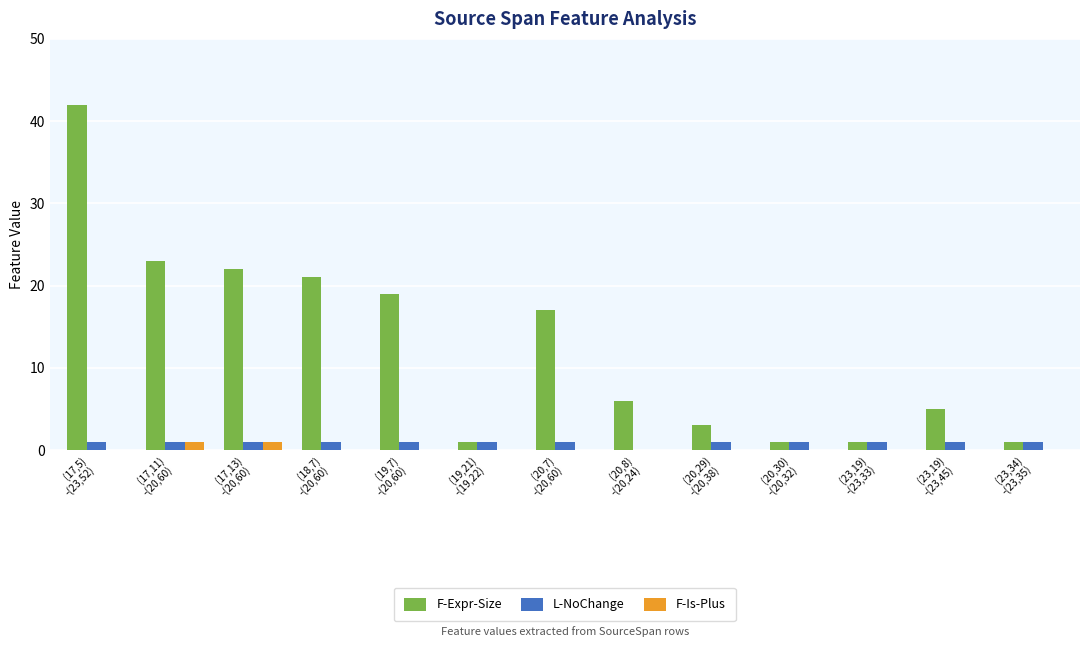

What is the sum of all L-NoChange values?

12